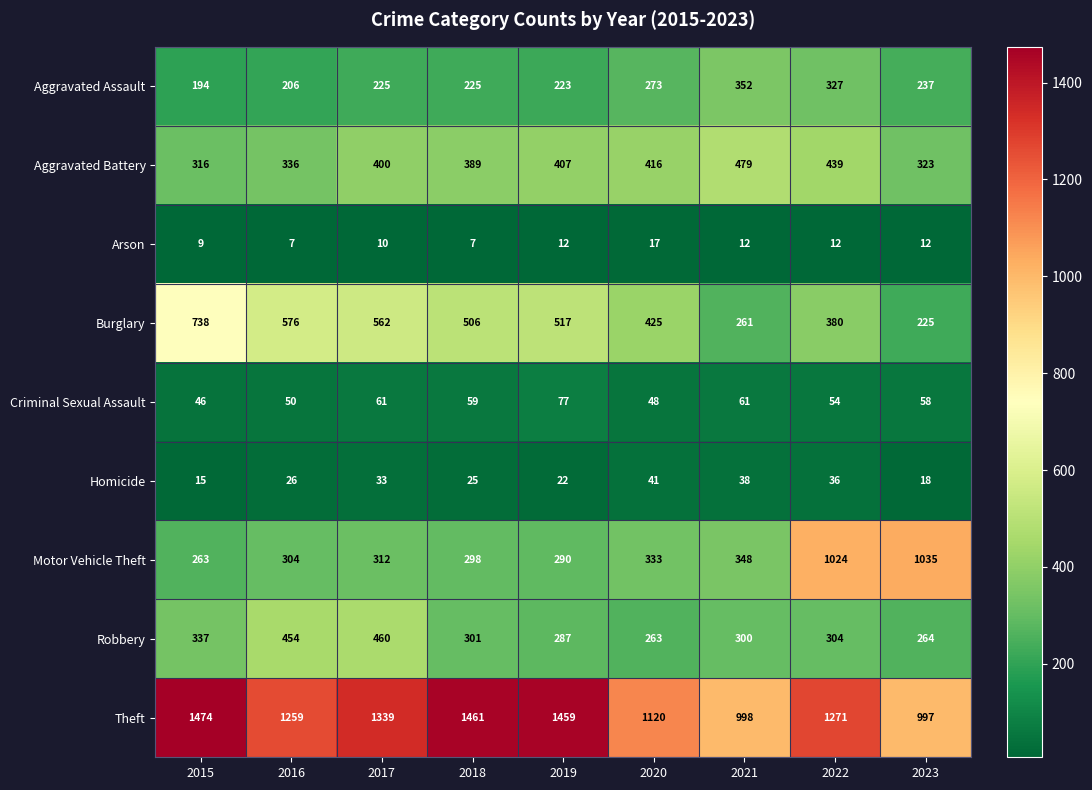

At 2020, list the series in order from largest to smallest.

Theft, Burglary, Aggravated Battery, Motor Vehicle Theft, Aggravated Assault, Robbery, Criminal Sexual Assault, Homicide, Arson